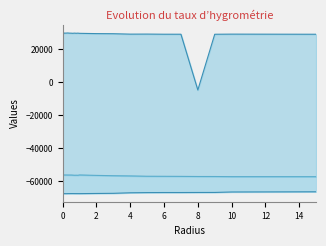

What is the minimum value shown in the chart?

-67601.0